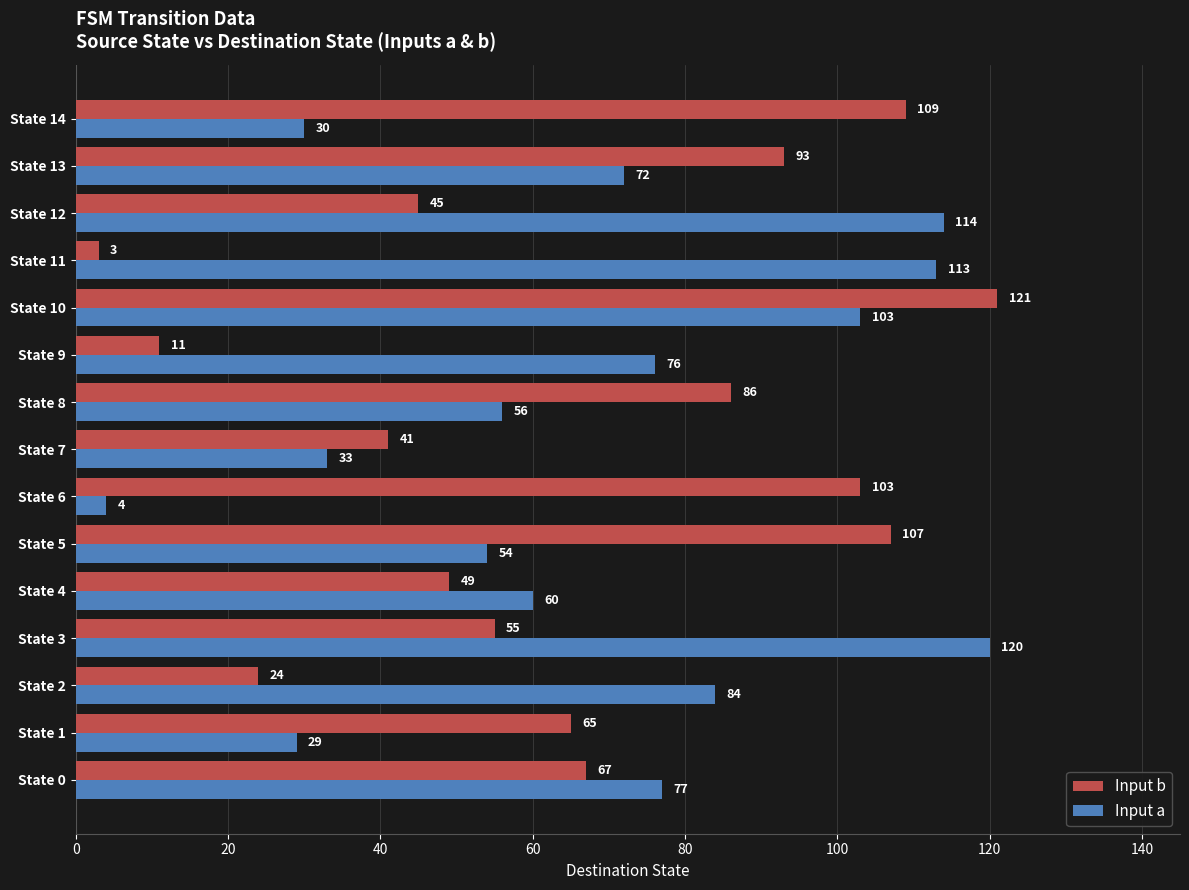

What is the maximum value shown in the chart?

121